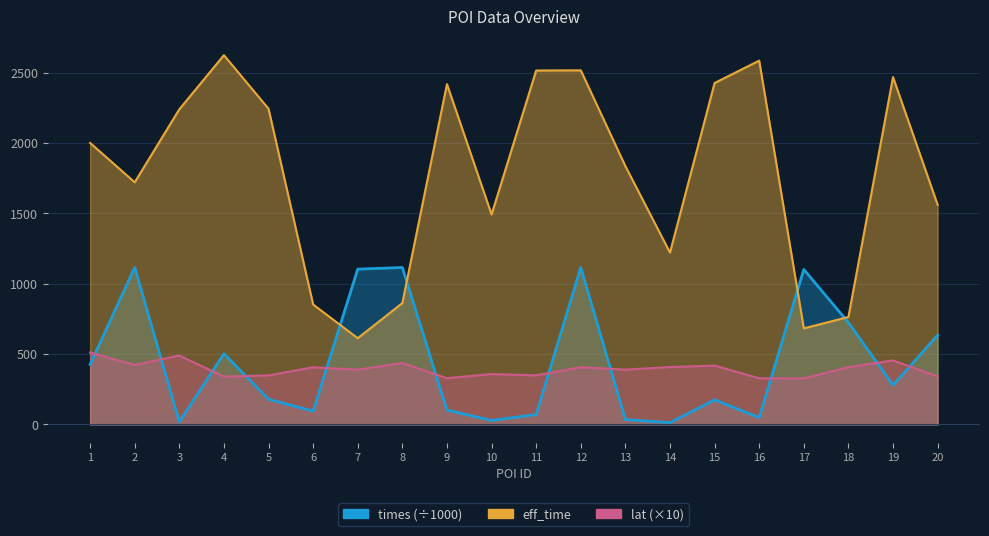

Reading left to right, what are all the values shown in this chart?

eff_time: 2002.0	1722.0	2241.0	2626.0	2245.0	853.0	613.0	863.0	2420.0	1493.0	2517.0	2518.0	1837.0	1222.0	2428.0	2587.0	683.0	764.0	2470.0	1562.0
lat: 511.5	422.8	489.8	340.3	348.3	406.6	388.9	436.9	328.7	358.4	348.8	407.2	389.8	407.7	418.4	328.2	327.3	407.3	454.8	341.8
times: 426.6	1116.1	17.7	502.9	179.2	94.6	1104.4	1116.0	102.0	28.4	70.4	1116.0	34.8	12.5	175.0	48.8	1102.2	724.5	278.7	635.1